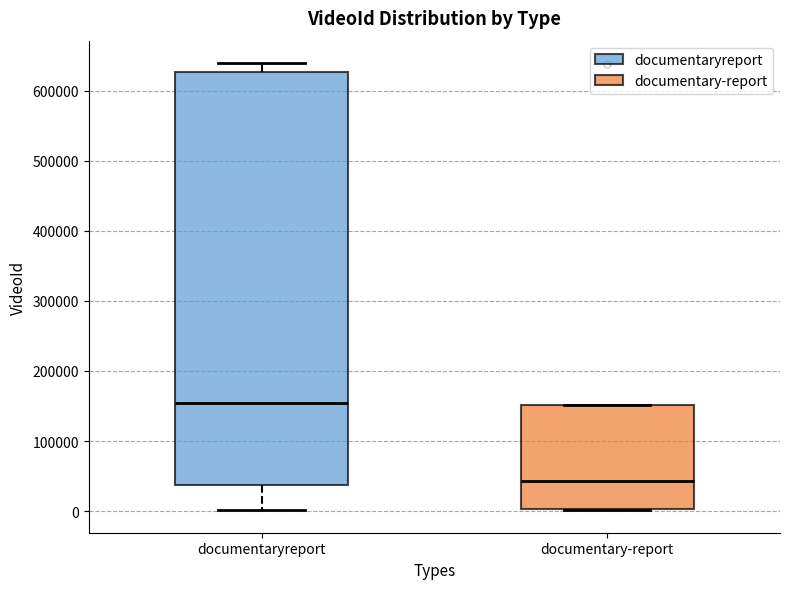

Reading left to right, read every box against the y-axis: the position of its median line, the range the box covers, and the ends of its whiskers. The values are not printed on the chart, so give them approximately, as read against the axis.

documentaryreport: median 150000, box 40000 to 630000, whiskers 0 to 640000
documentary-report: median 40000, box 0 to 150000, whiskers 0 to 150000